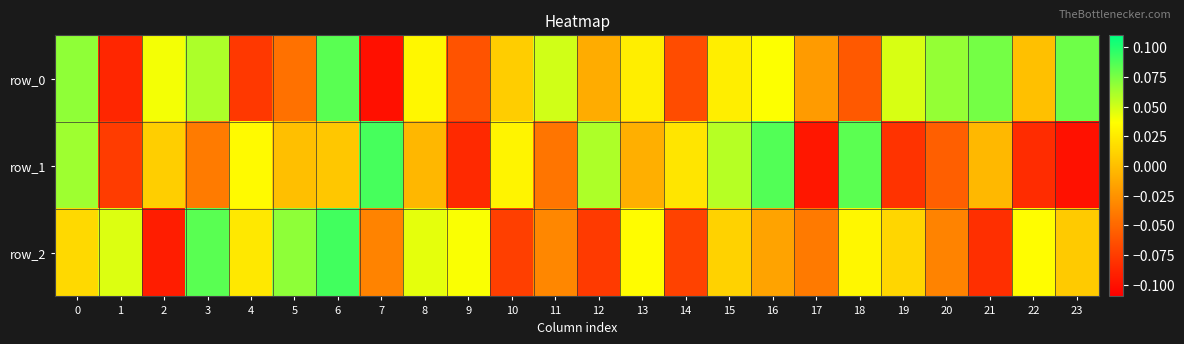

The row_1 series shows -0.0 at 13. True or false?

False